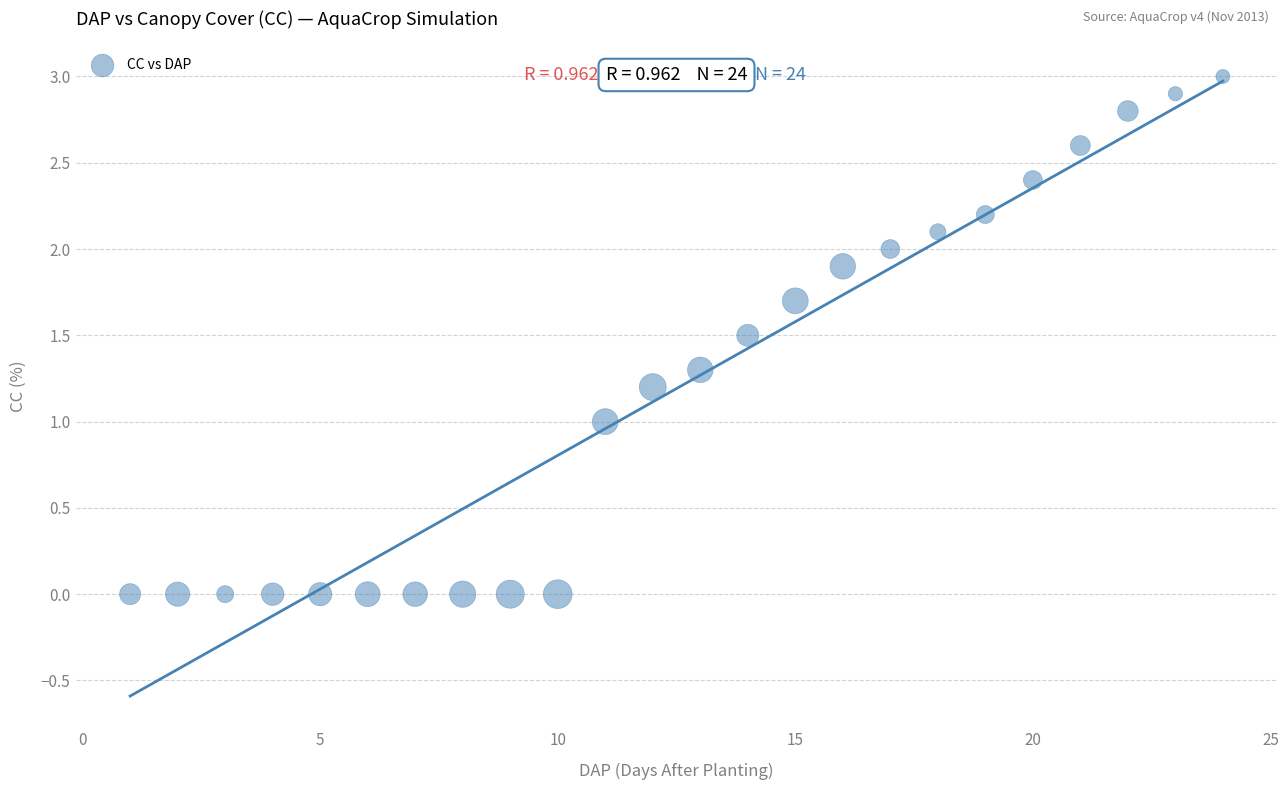

What is the range of Y values (max minus min)?

3.0